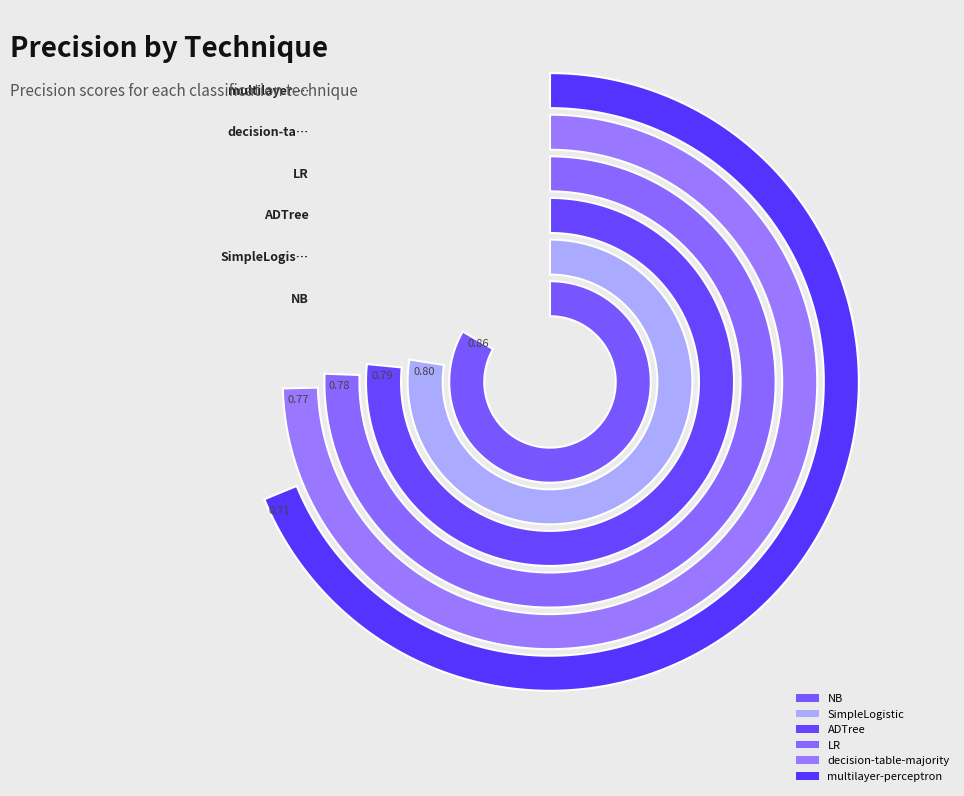

How many segments does this pie chart have?

6